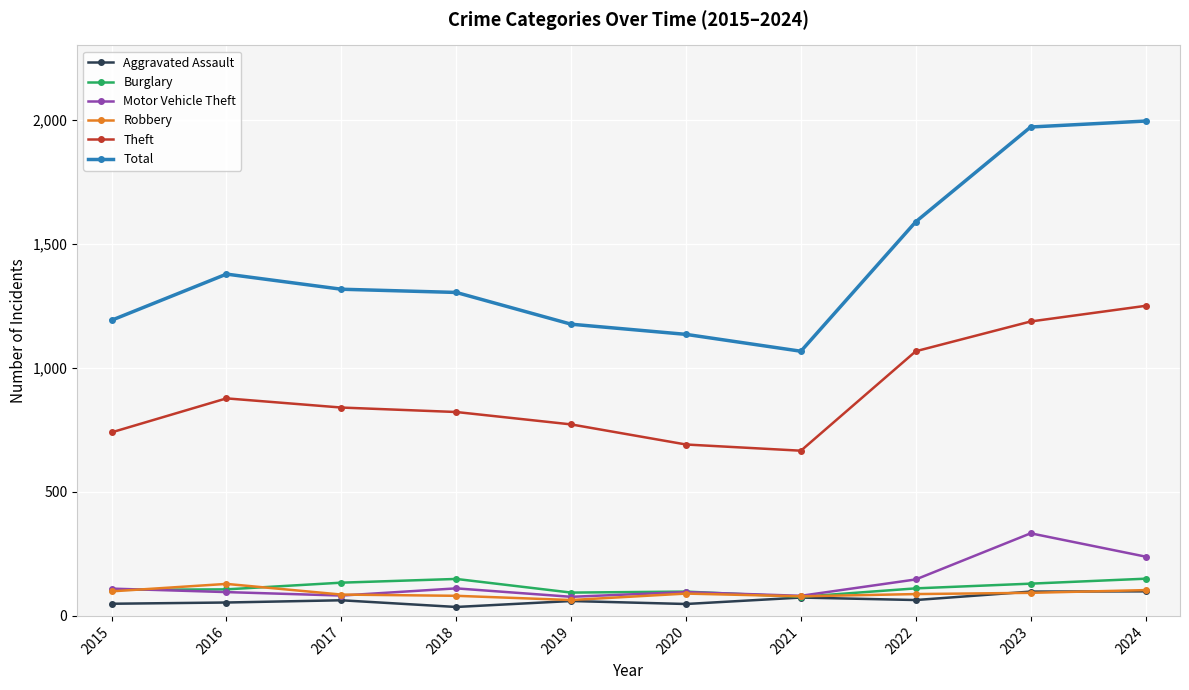

Where is Motor Vehicle Theft nearest to the value 205?

2024